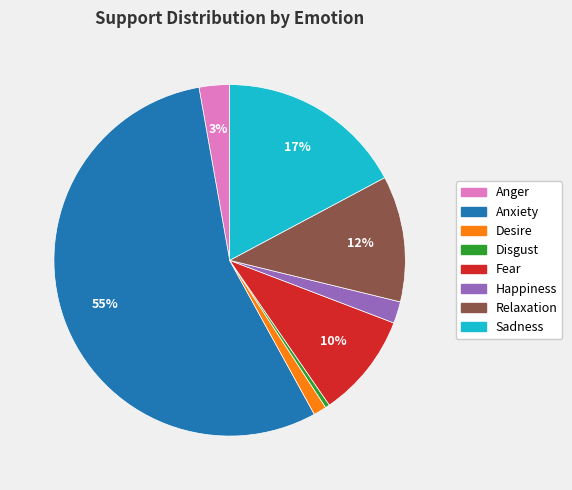

Count the number of slices in the pie.

8